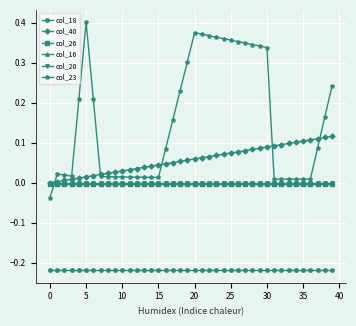

True or false: col_18 and col_23 cross at least once.

False